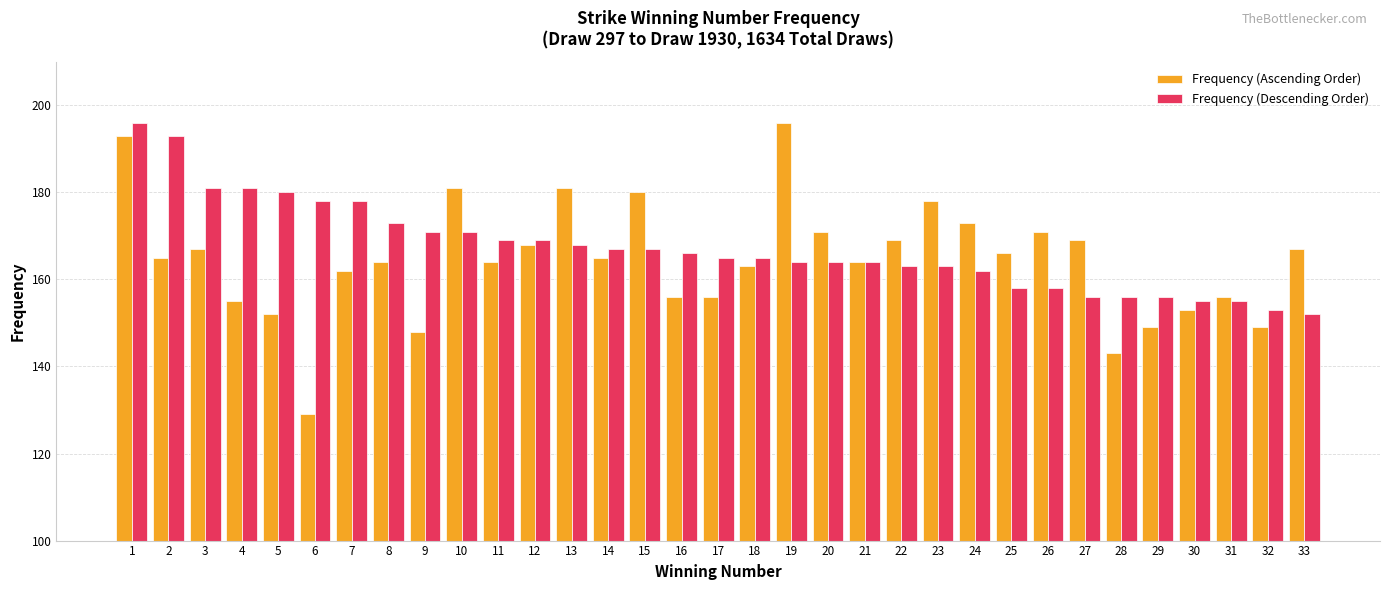

At which category is the sum across all series the highest?

1